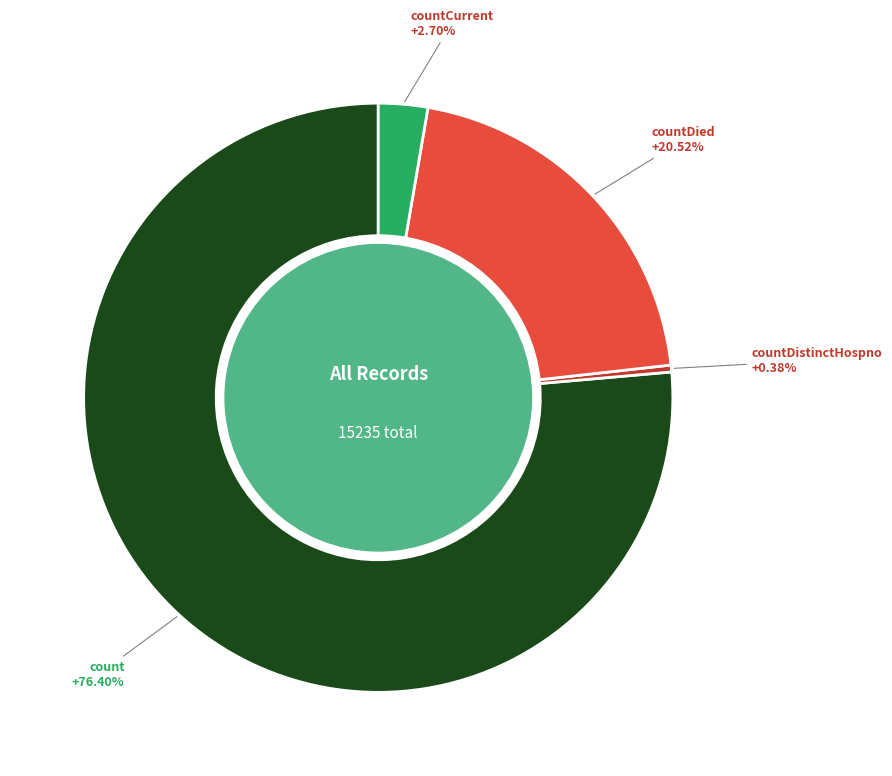

Which slice represents more than half of the pie?

count